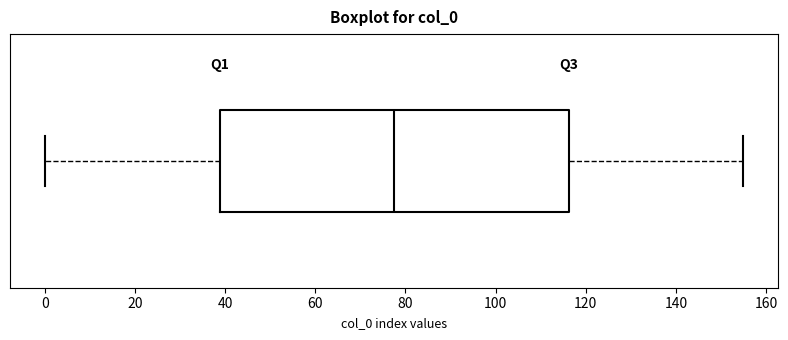

Read this box plot against the x-axis: the position of the median line, the range covered by the box, and the ends of both whiskers. The values are not printed on the chart, so give them approximately, as read against the axis.

median 78, box 38 to 116, whiskers 0 to 156